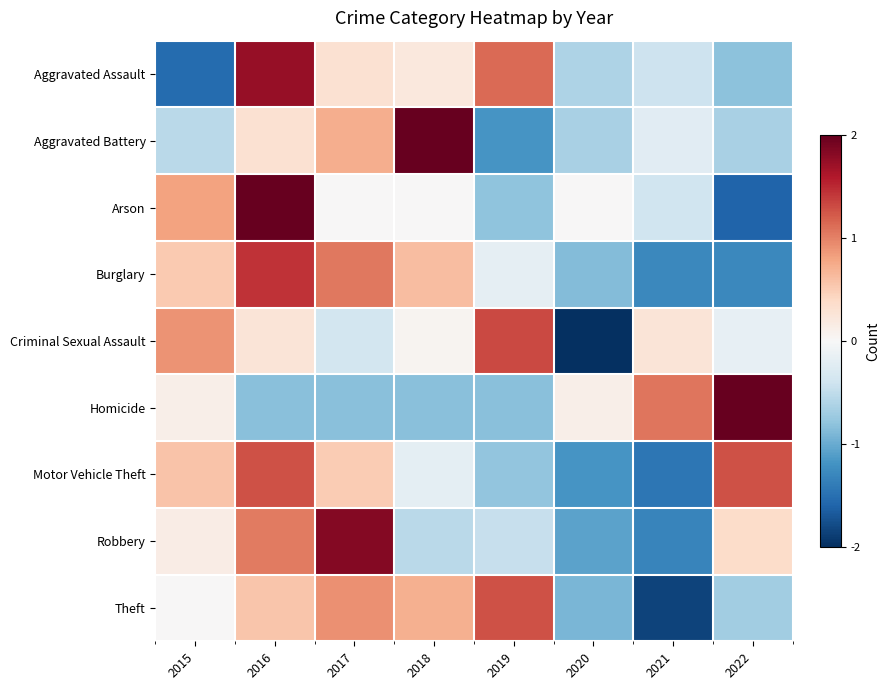

At which category is the sum across all series the highest?

2016